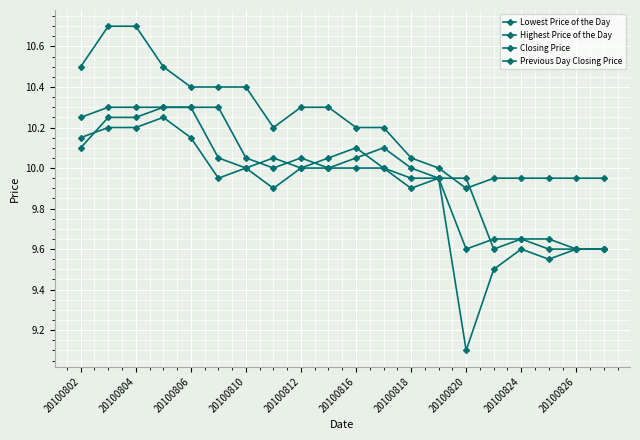

Reading left to right, what are all the values shown in this chart?

Lowest Price of the Day: 10.2	10.2	10.2	10.2	10.2	9.9	10.0	9.9	10.0	10.0	10.0	10.0	9.9	9.9	9.1	9.5	9.6	9.6	9.6	9.6
Highest Price of the Day: 10.5	10.7	10.7	10.5	10.4	10.4	10.4	10.2	10.3	10.3	10.2	10.2	10.1	10.0	9.9	9.9	9.9	9.9	9.9	9.9
Closing Price: 10.2	10.3	10.3	10.3	10.3	10.1	10.0	10.1	10.0	10.1	10.1	10.0	9.9	9.9	9.6	9.7	9.7	9.6	9.6	9.6
Previous Day Closing Price: 10.1	10.2	10.2	10.3	10.3	10.3	10.1	10.0	10.1	10.0	10.1	10.1	10.0	9.9	9.9	9.6	9.7	9.7	9.6	9.6